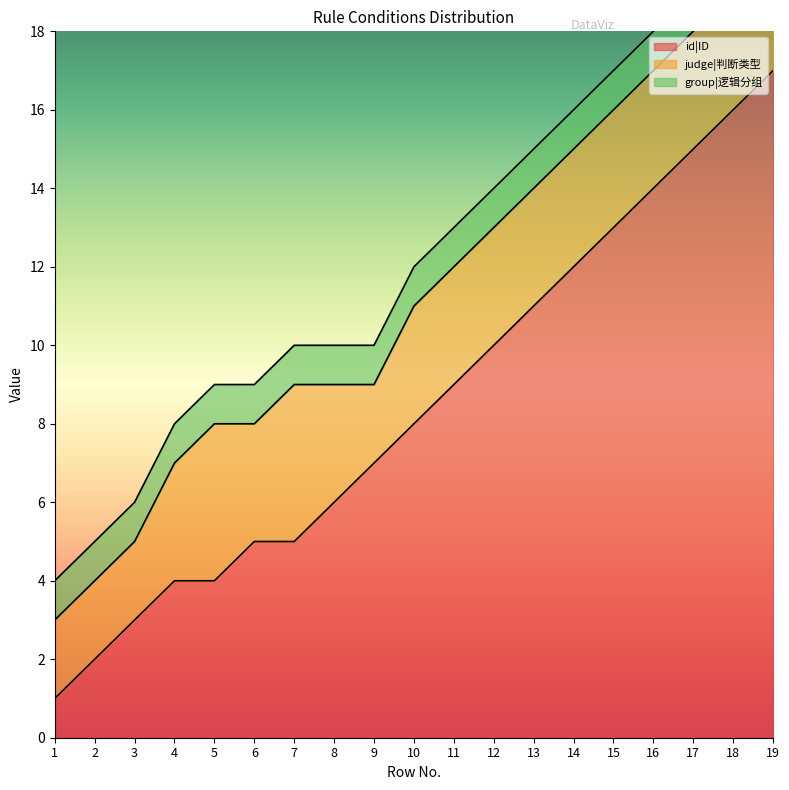

What are all the series names shown in the legend?

id|ID, judge|判断类型, group|逻辑分组